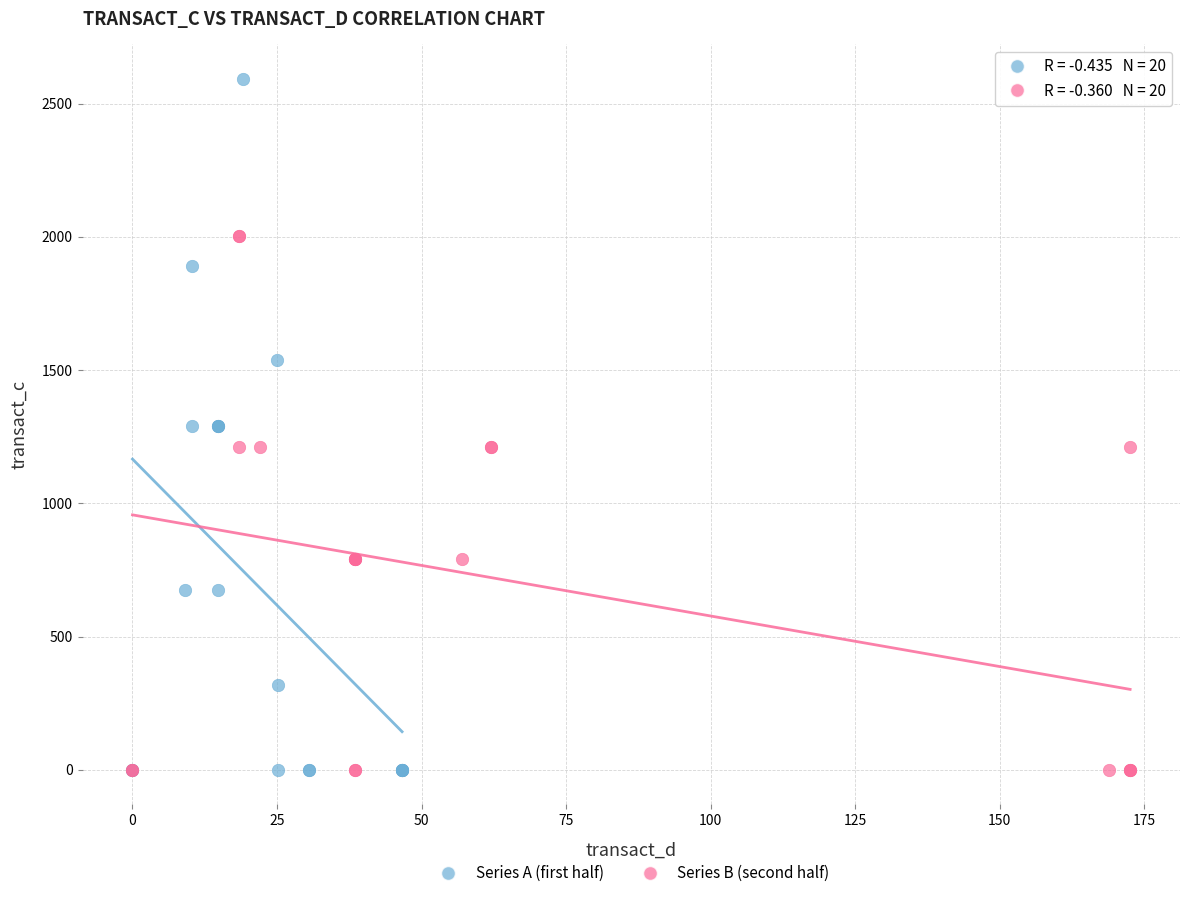

Which series reaches the maximum Y coordinate?

Series A (first half)